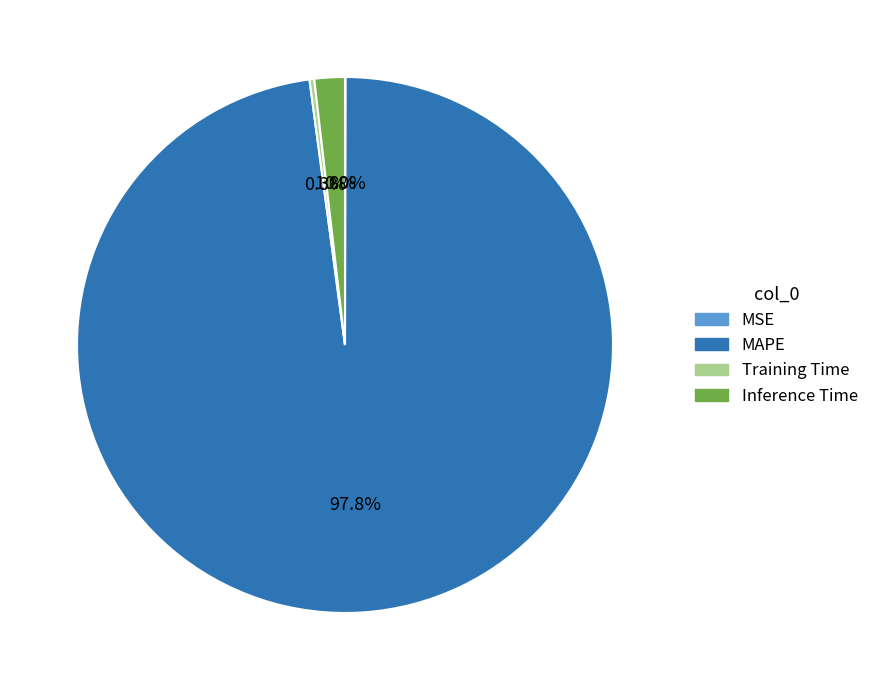

Which has a higher value, MAPE or Inference Time?

MAPE